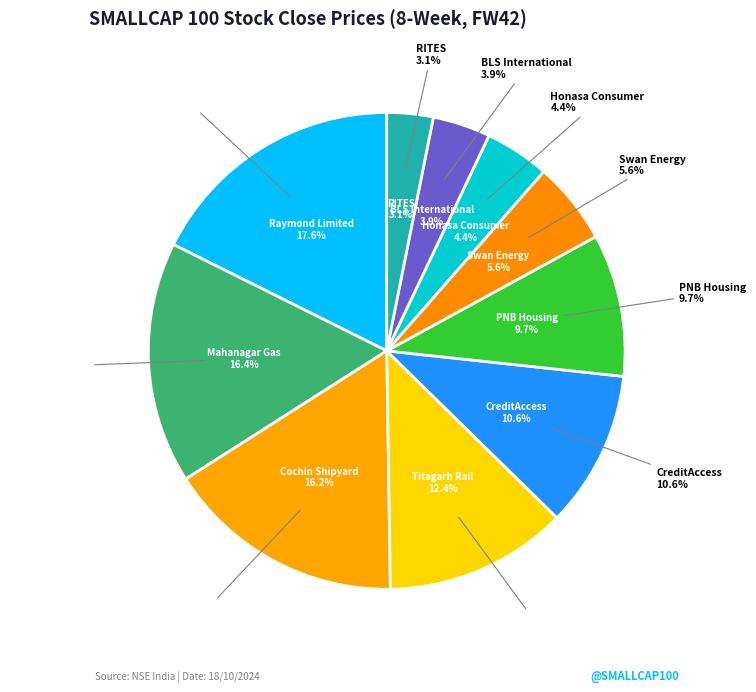

What is the total percentage of PNB Housing and Mahanagar Gas?

26.1%